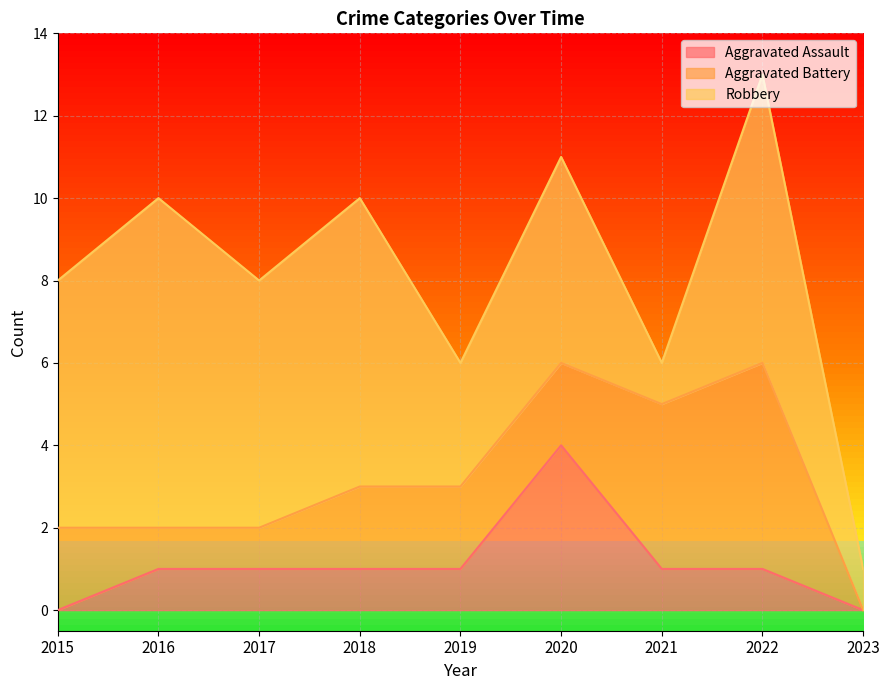

At which label does Aggravated Battery reach its minimum?

2023